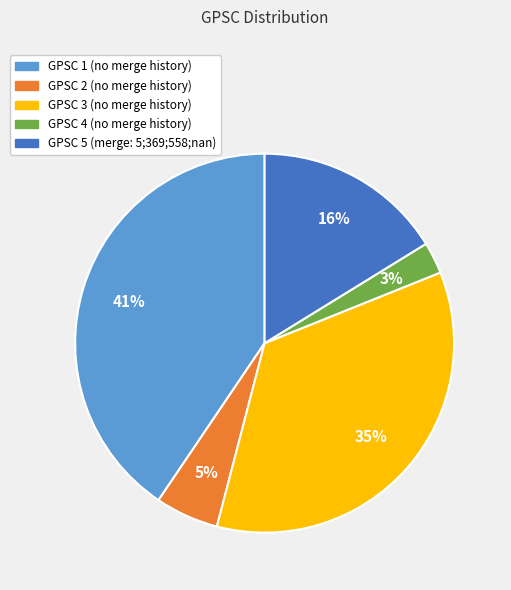

Count the number of slices in the pie.

5